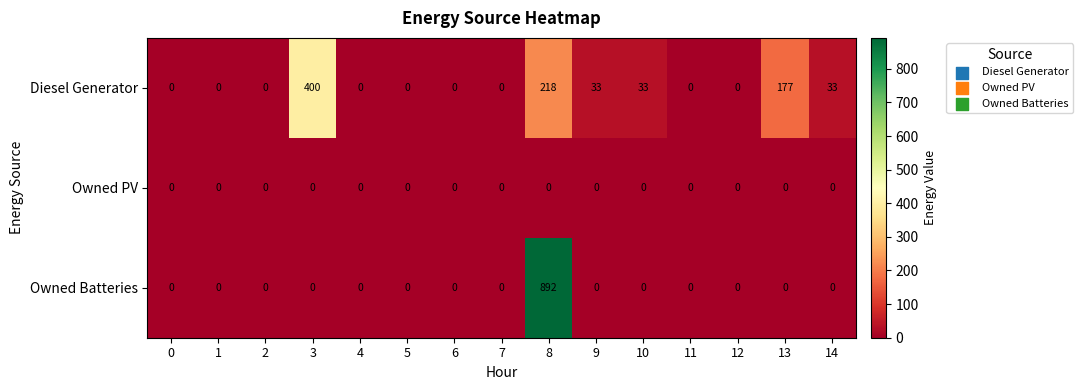

At which category is the sum across all series the highest?

8